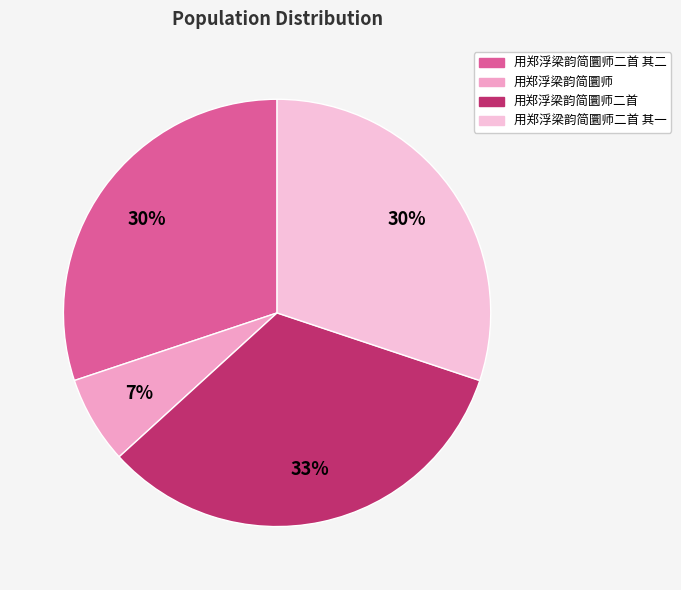

What is the smallest slice in the pie chart?

用郑浮梁韵简圜师